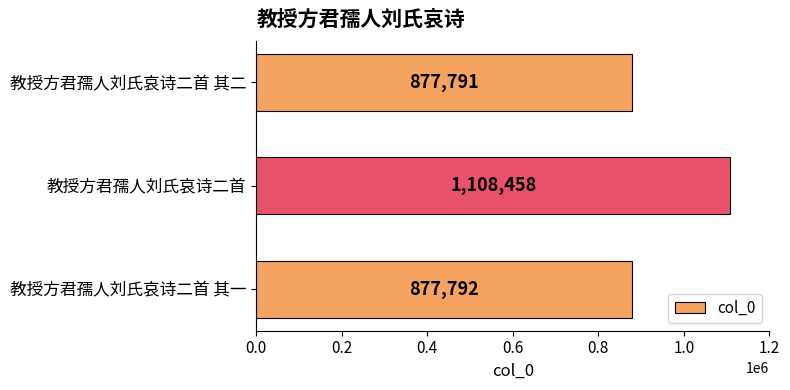

What is the sum of all values?

2864041